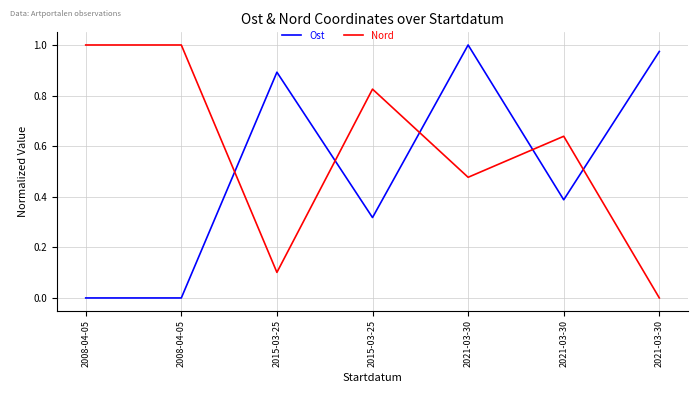

What is the average value of the Ost series?

0.5